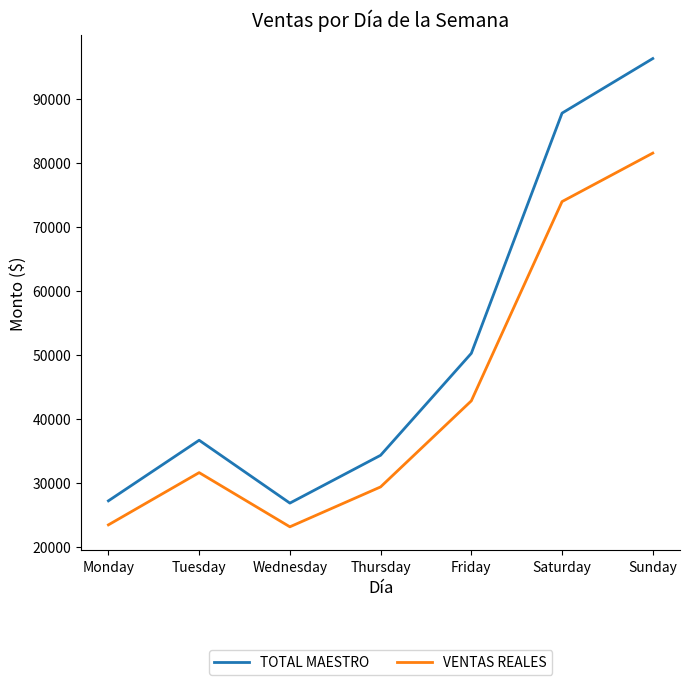

Is it true that VENTAS REALES equals 71553.2 at Friday?

False